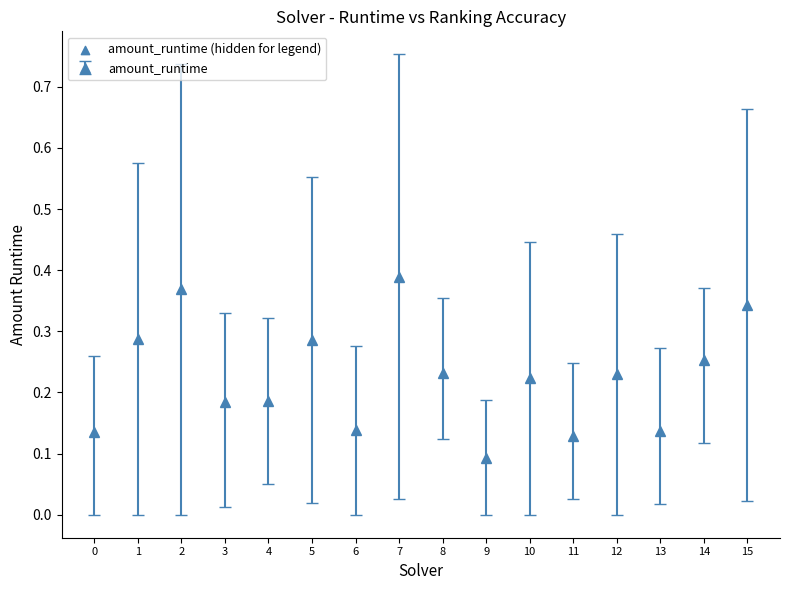

What is the change in value from 3 to 5?

+0.1